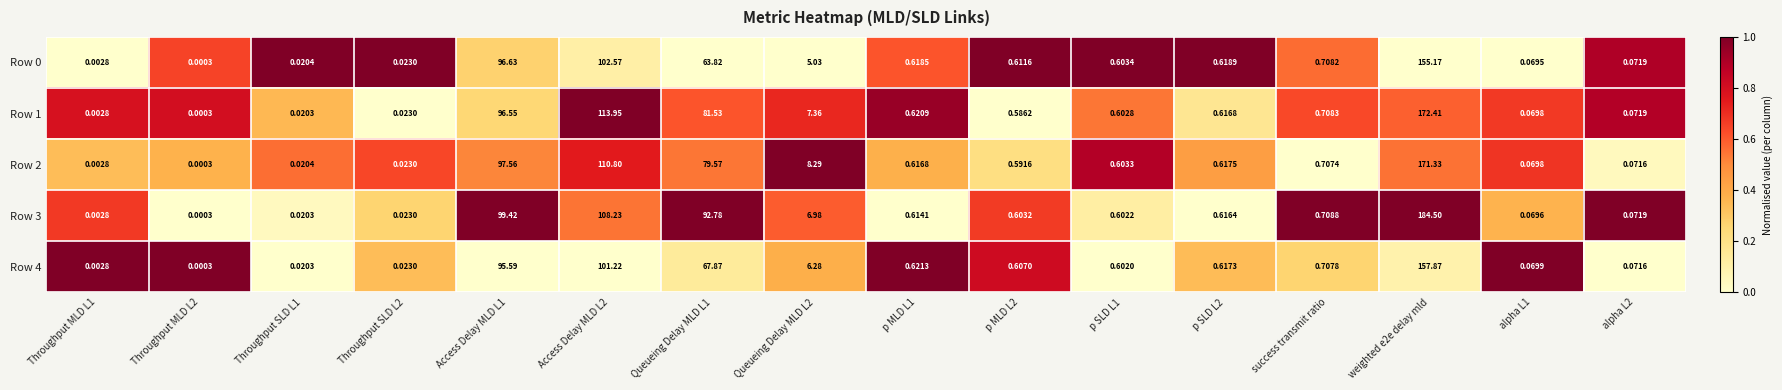

What is the spread (max minus min) of values at Queueing Delay MLD L2?

3.3